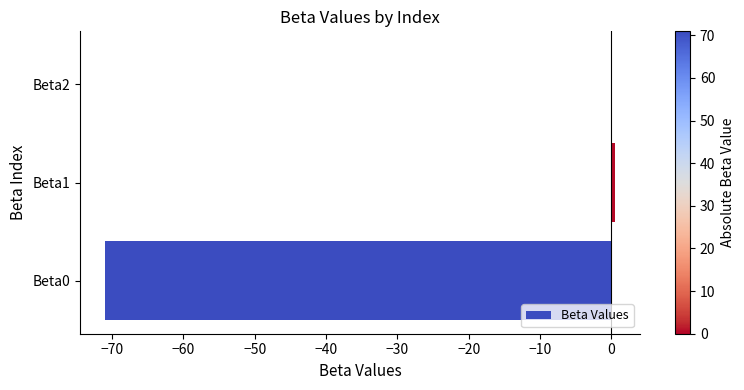

Is it true that the value at Beta0 is -117.9?

False